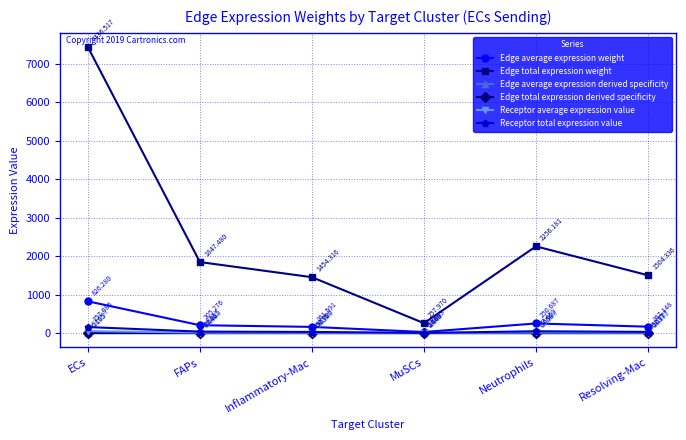

Which has a higher value, Resolving-Mac or Inflammatory-Mac?

Resolving-Mac